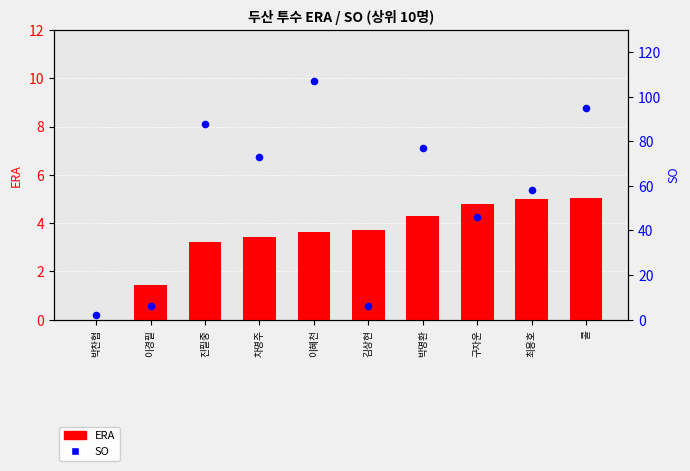

Which series has the largest Y range (max minus min)?

SO